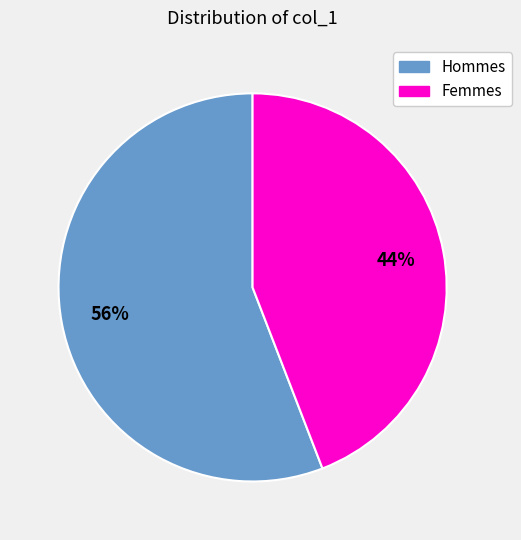

Count the number of slices in the pie.

2